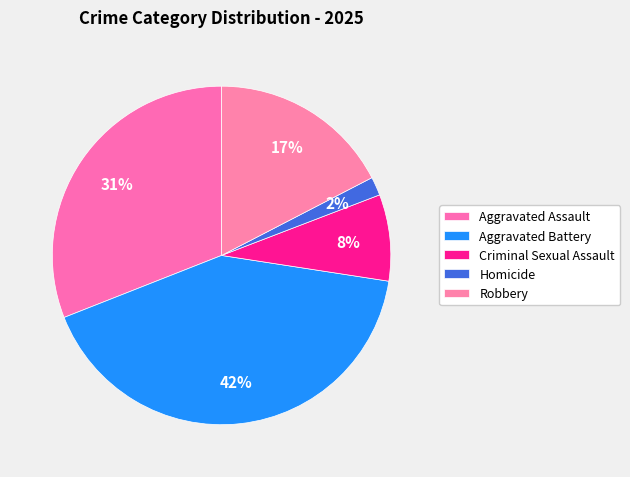

How many slices are in this pie chart?

5